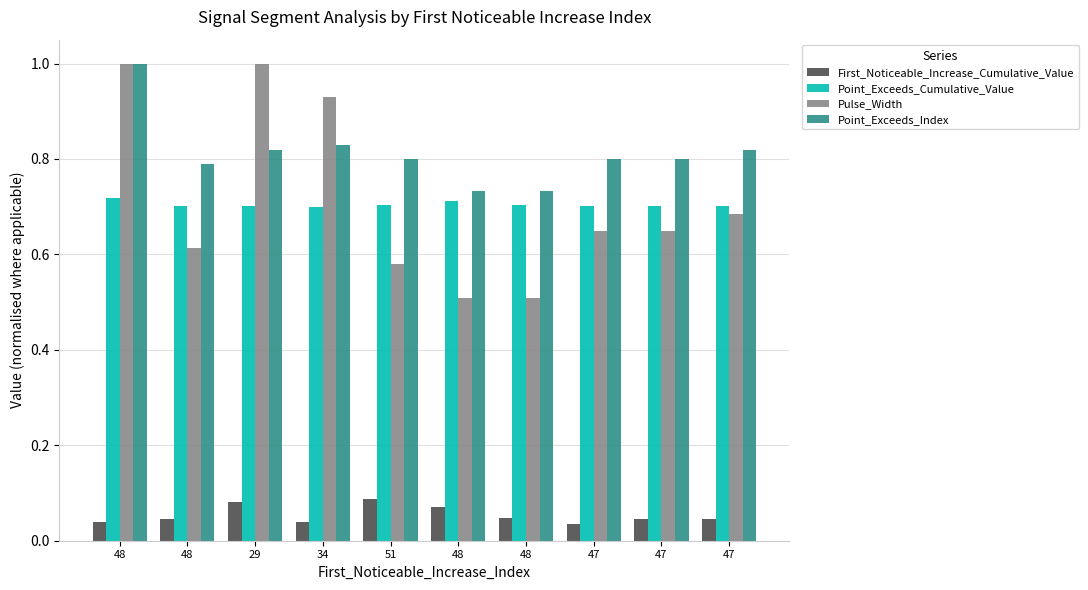

Reading left to right, extract all data points from this chart.

First_Noticeable_Increase_Cumulative_Value: 48=0.0	48=0.0	29=0.1	34=0.0	51=0.1	48=0.1	48=0.0	47=0.0	47=0.0	47=0.0
Point_Exceeds_Cumulative_Value: 48=0.7	48=0.7	29=0.7	34=0.7	51=0.7	48=0.7	48=0.7	47=0.7	47=0.7	47=0.7
Pulse_Width: 48=1.0	48=0.6	29=1.0	34=0.9	51=0.6	48=0.5	48=0.5	47=0.6	47=0.6	47=0.7
Point_Exceeds_Index: 48=1.0	48=0.8	29=0.8	34=0.8	51=0.8	48=0.7	48=0.7	47=0.8	47=0.8	47=0.8